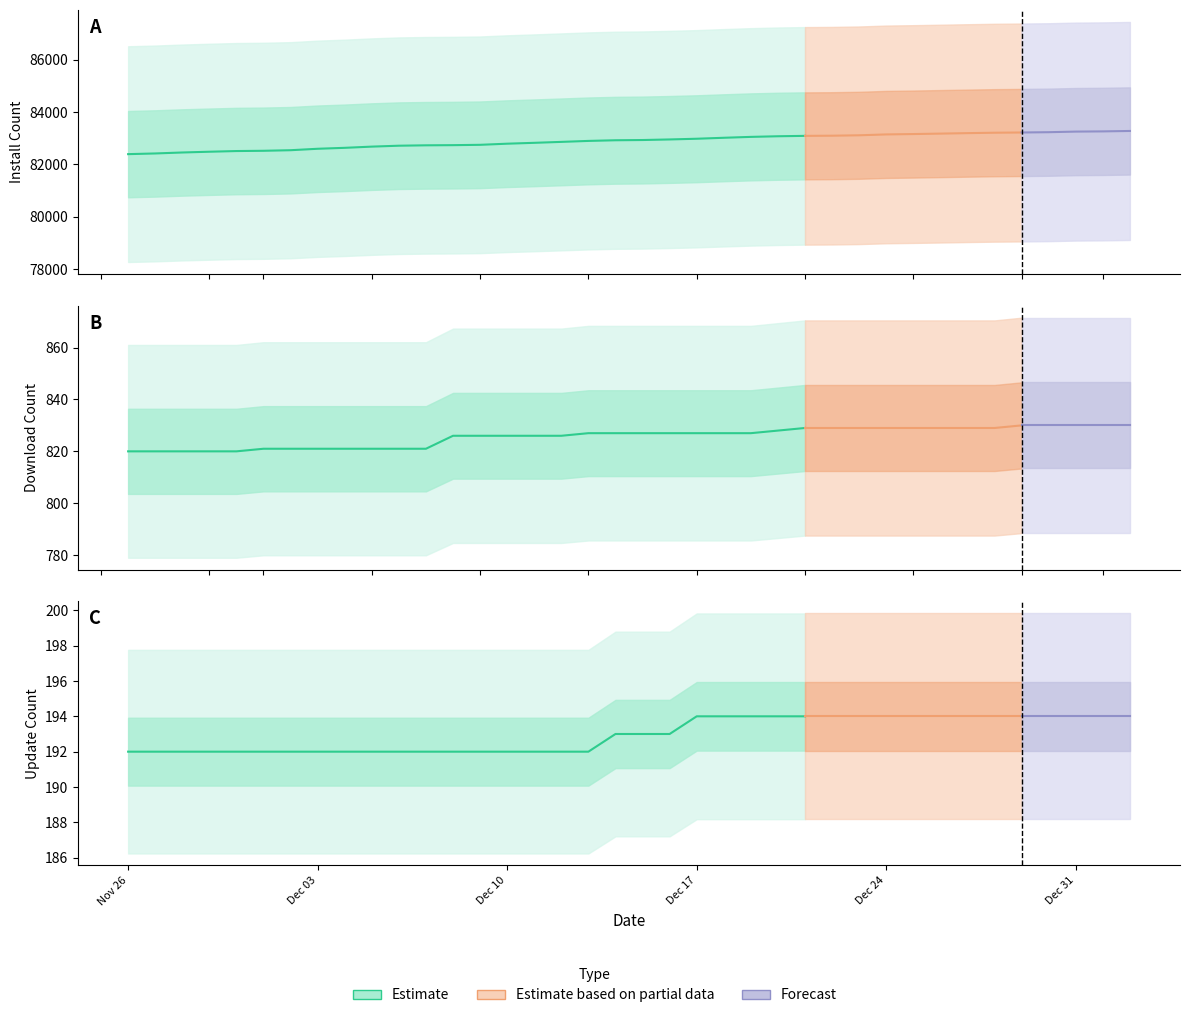

What position from the right is 2024-12-05?

29